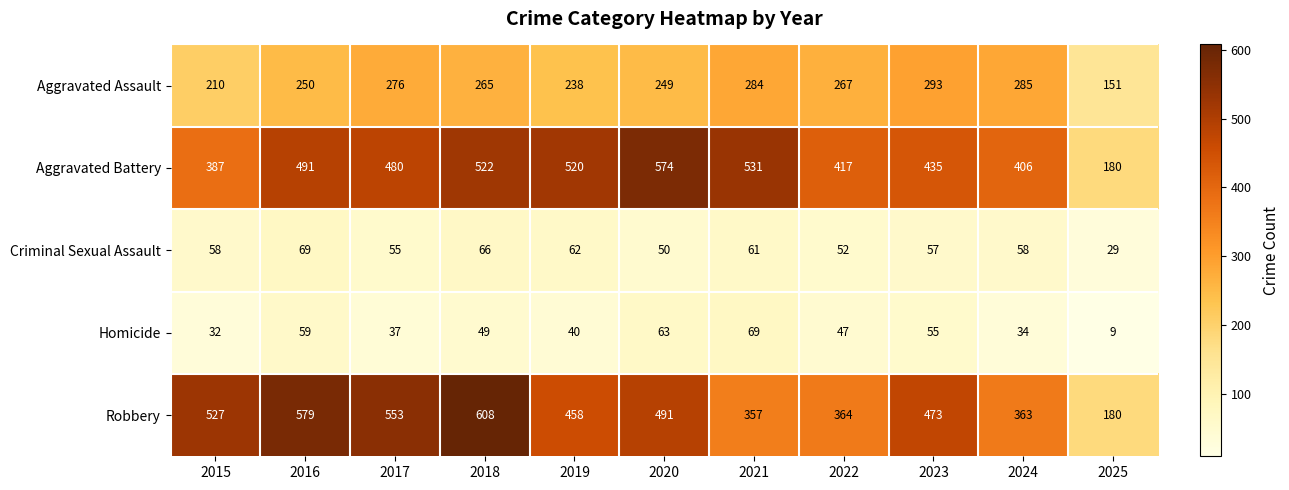

At which category is the sum across all series the highest?

2018